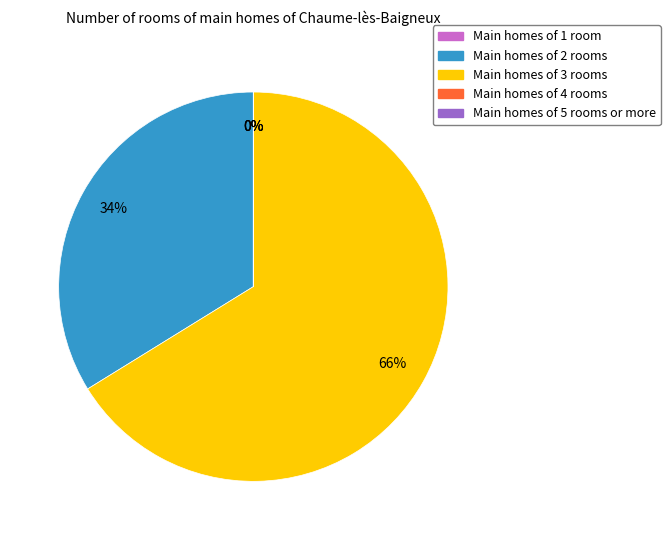

Is there any slice that represents more than half of the pie?

Yes